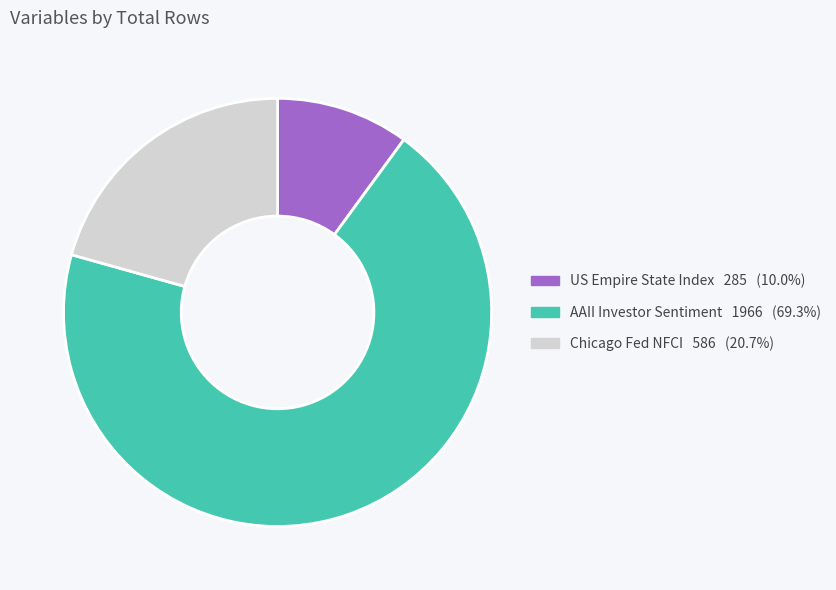

How many segments does this pie chart have?

3